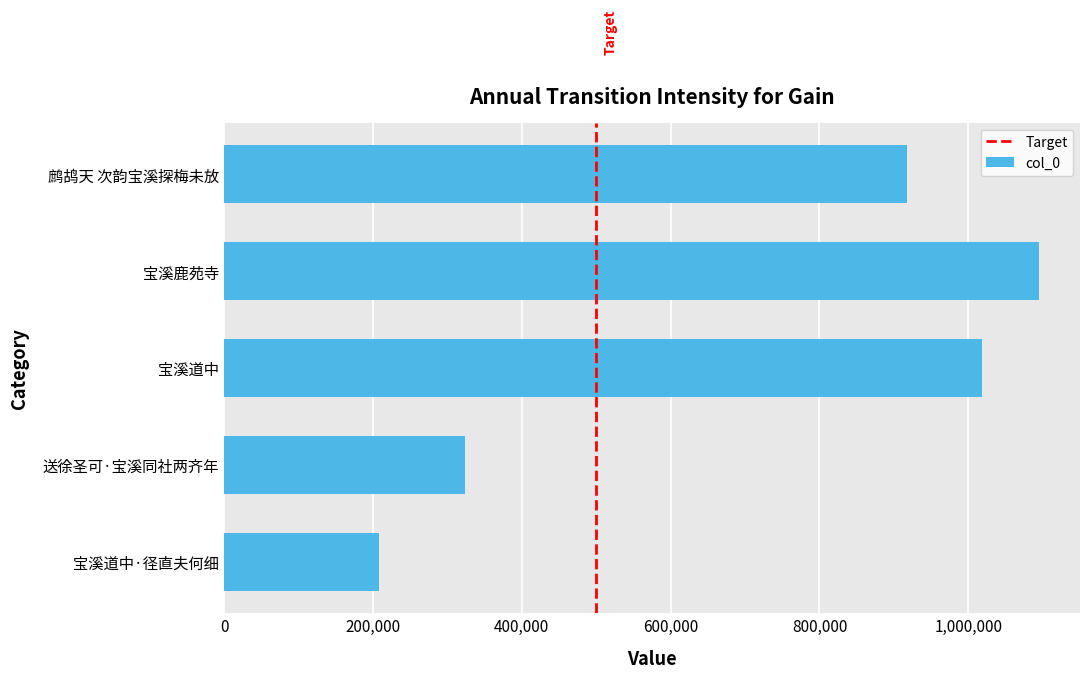

How many series are shown in this chart?

1